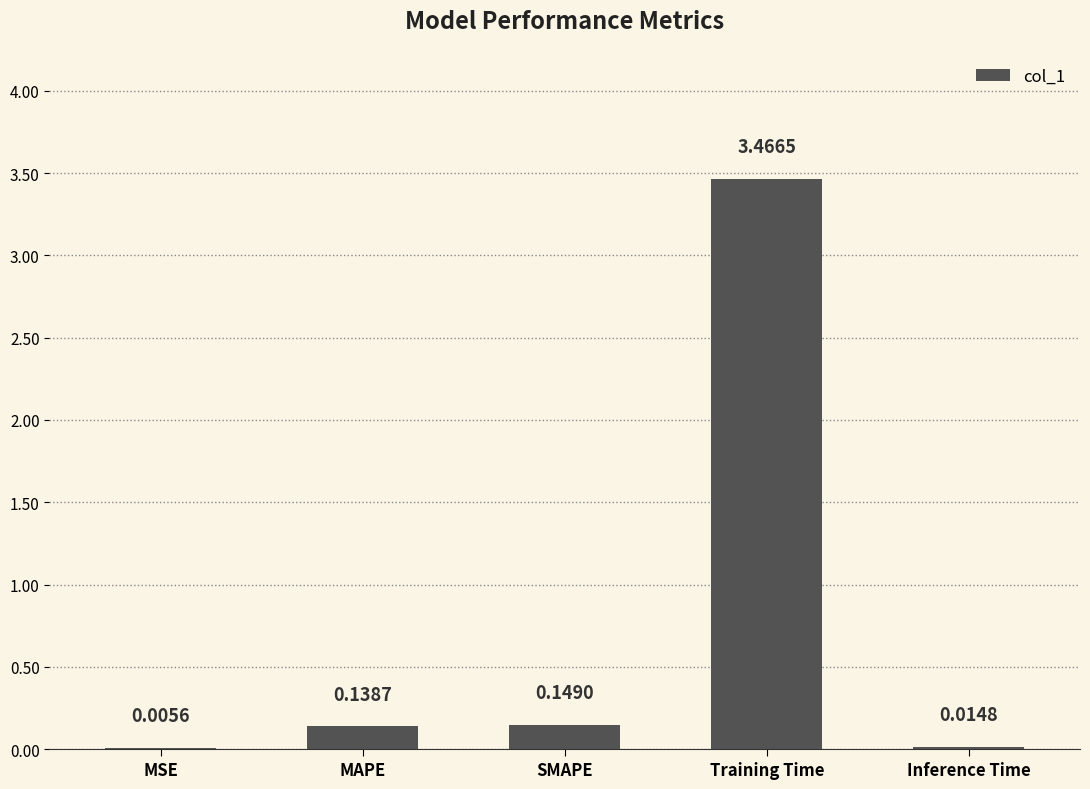

What is the average value?

0.8